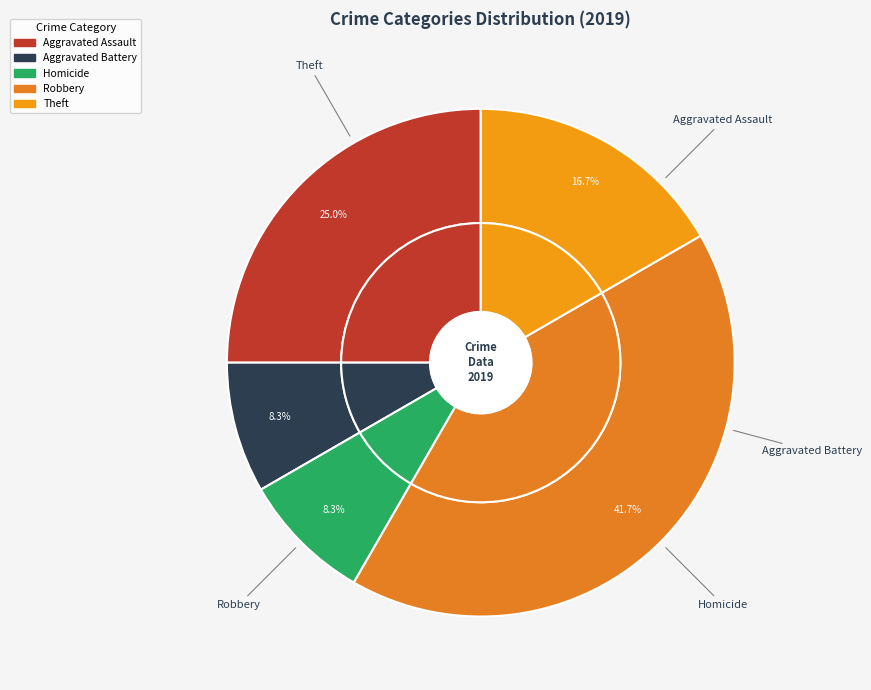

What is the largest slice in the pie chart?

Robbery